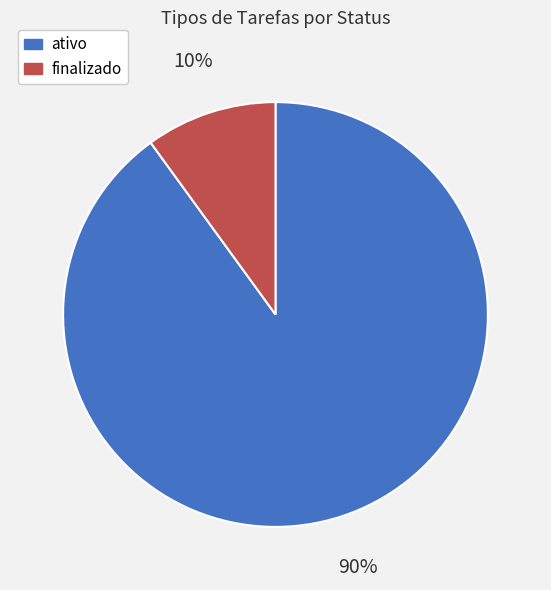

The finalizado slice represents 10% of the pie. True or false?

True